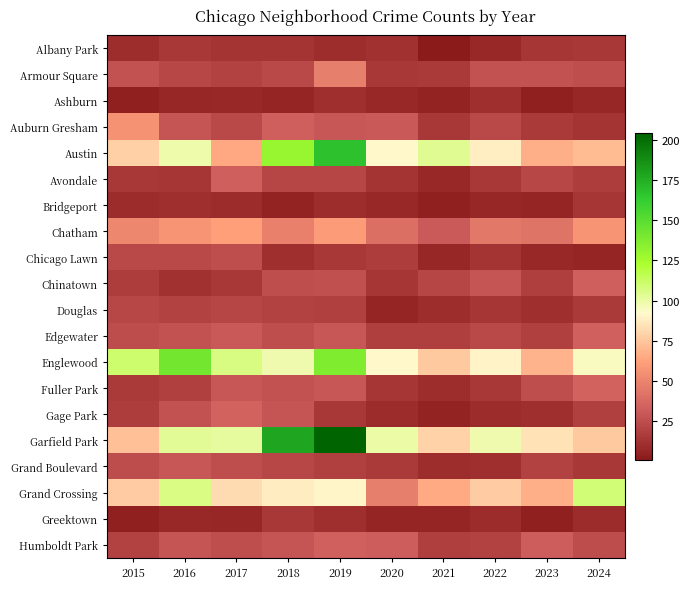

What is the total value across all series at 2015?

678